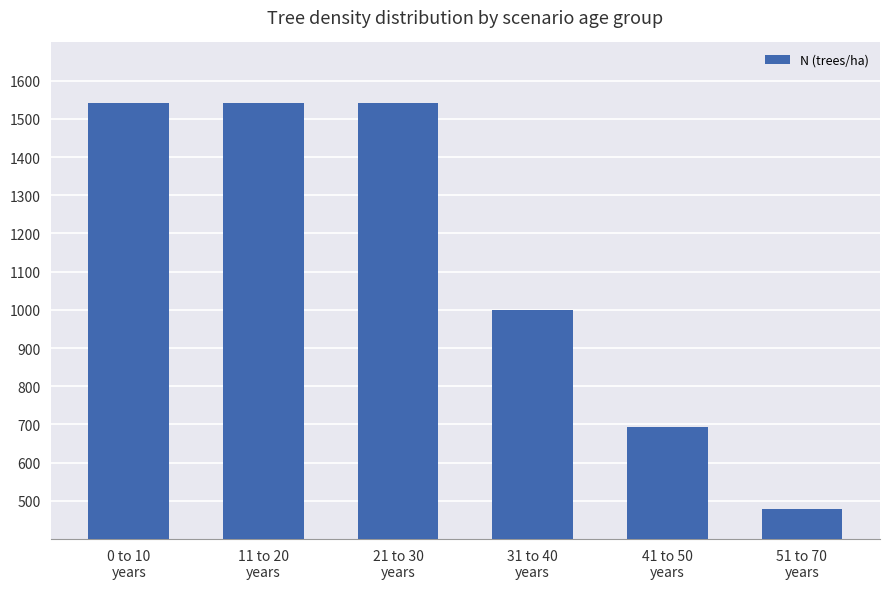

The value at 11 to 20
years is 1542.0. True or false?

True